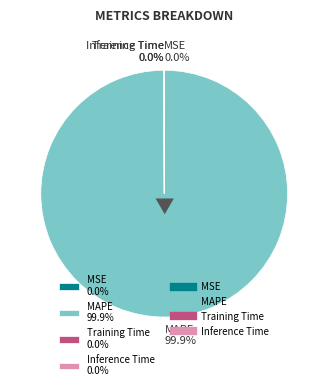

Which category accounts for the majority?

MAPE